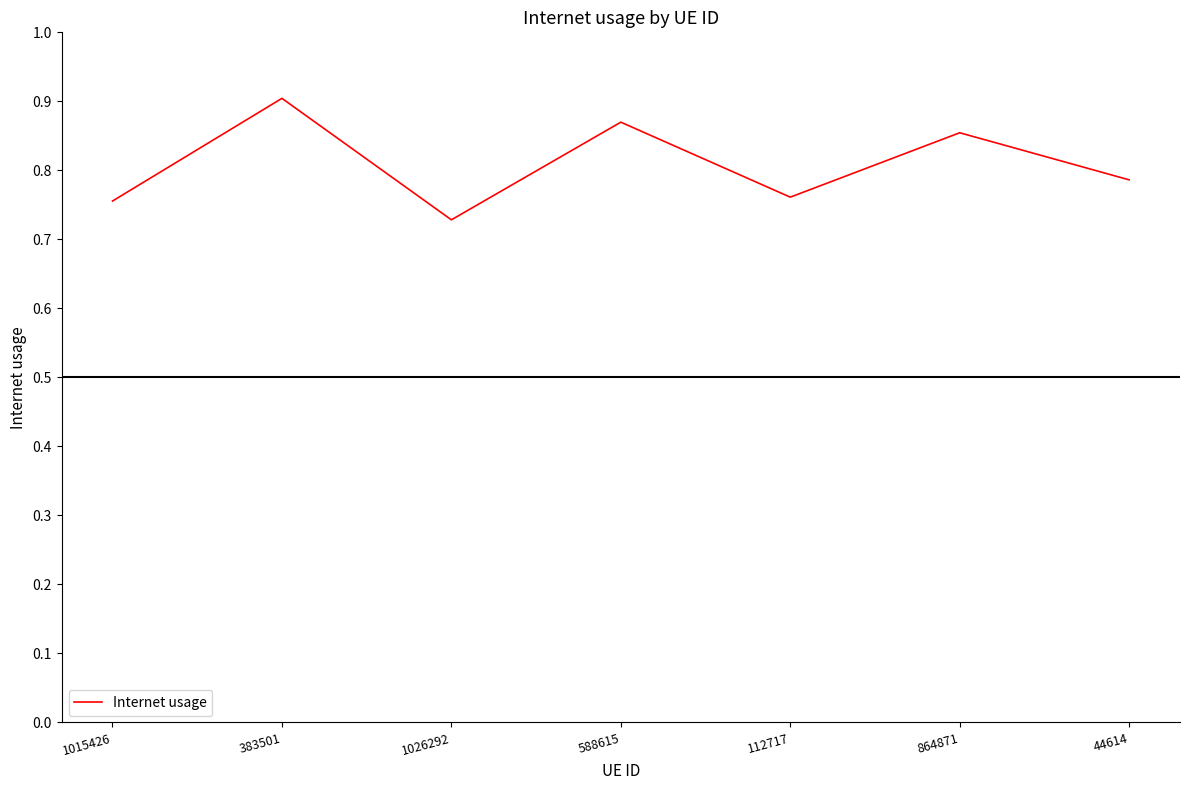

True or false: the data shows 0.4 at 1015426.

False